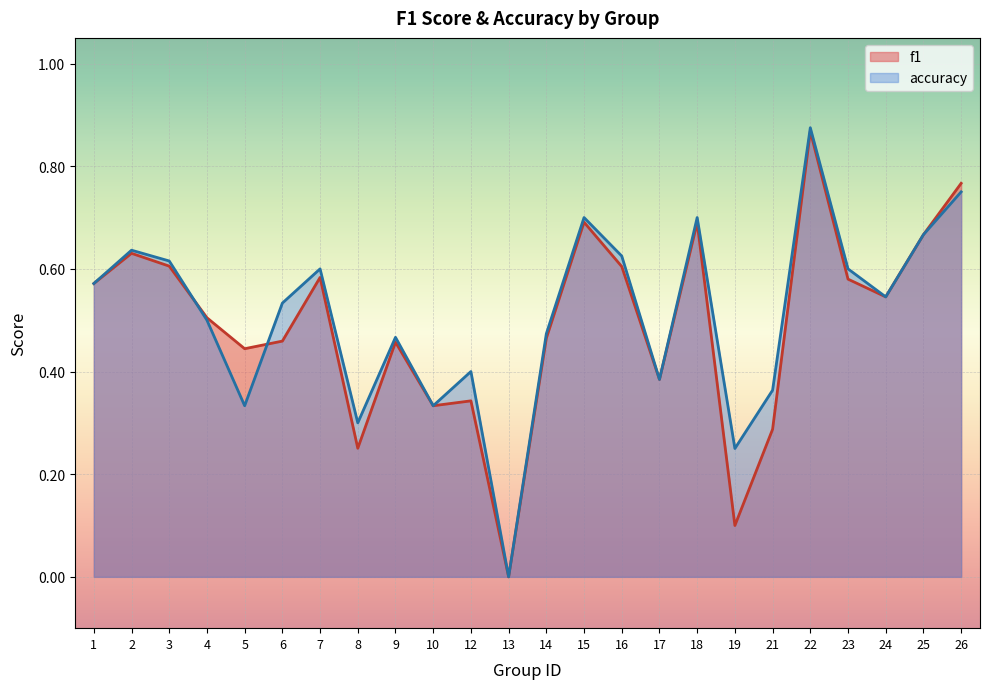

Rank the series by their maximum value, from lowest to highest.

f1, accuracy